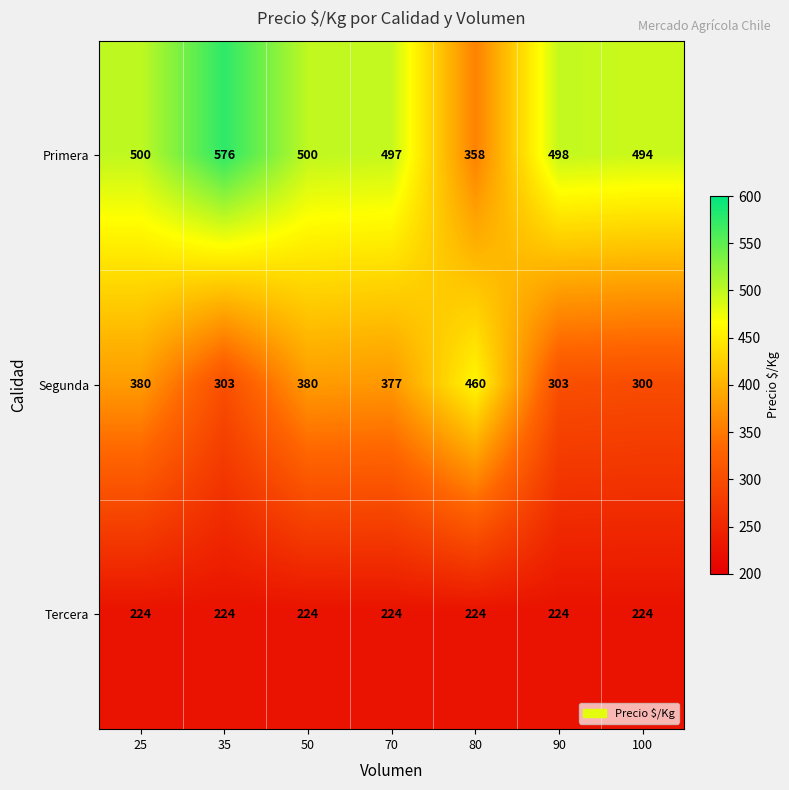

The Primera series shows 500 at 25. True or false?

True